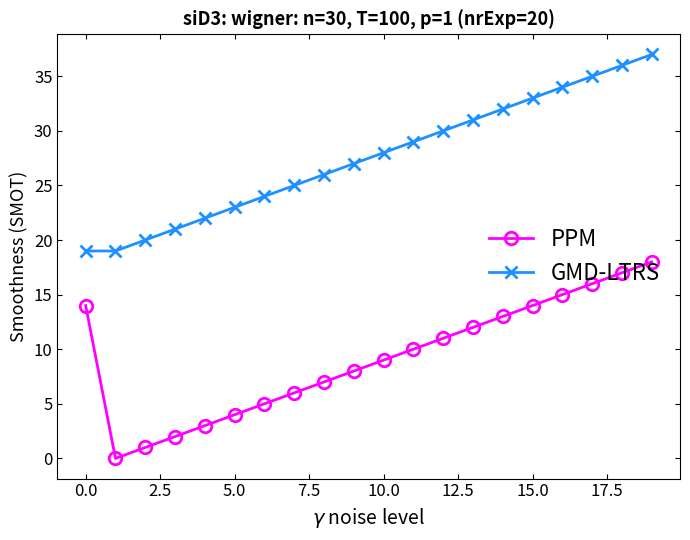

True or false: GMD-LTRS has more than 2 interior local peaks.

False